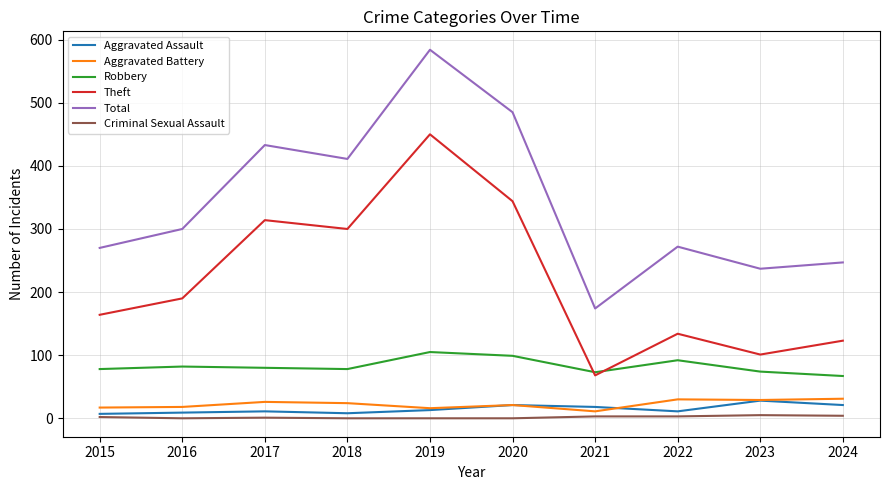

How many values in the Aggravated Battery series are below 24?

5